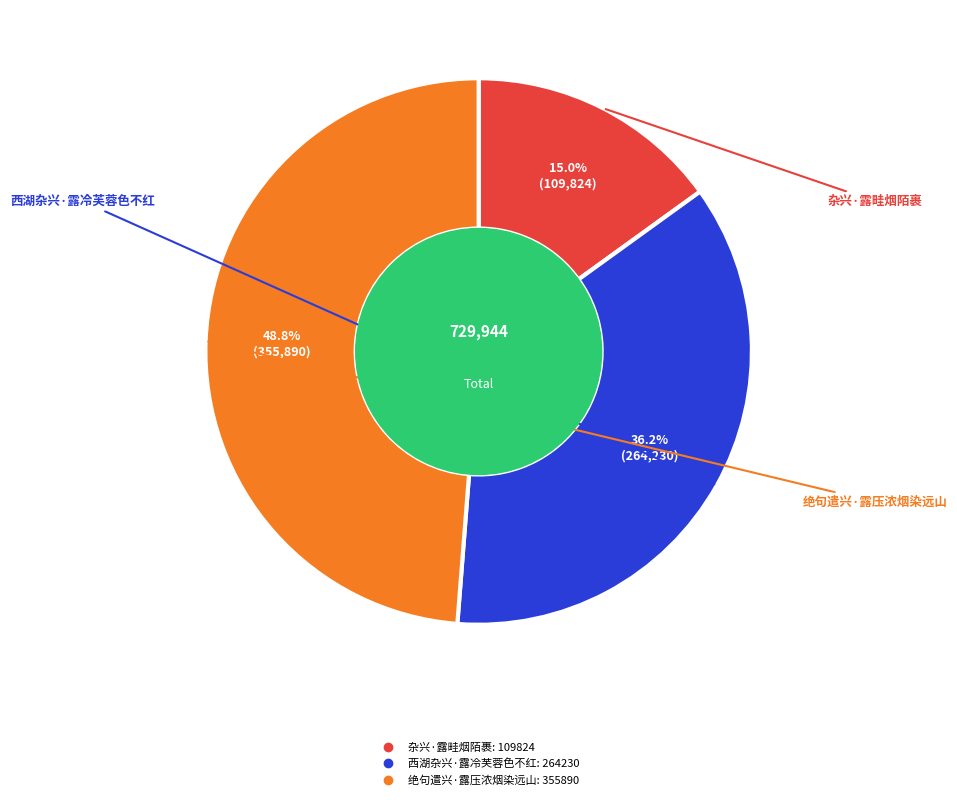

Which slice is the largest?

绝句遣兴·露压浓烟染远山